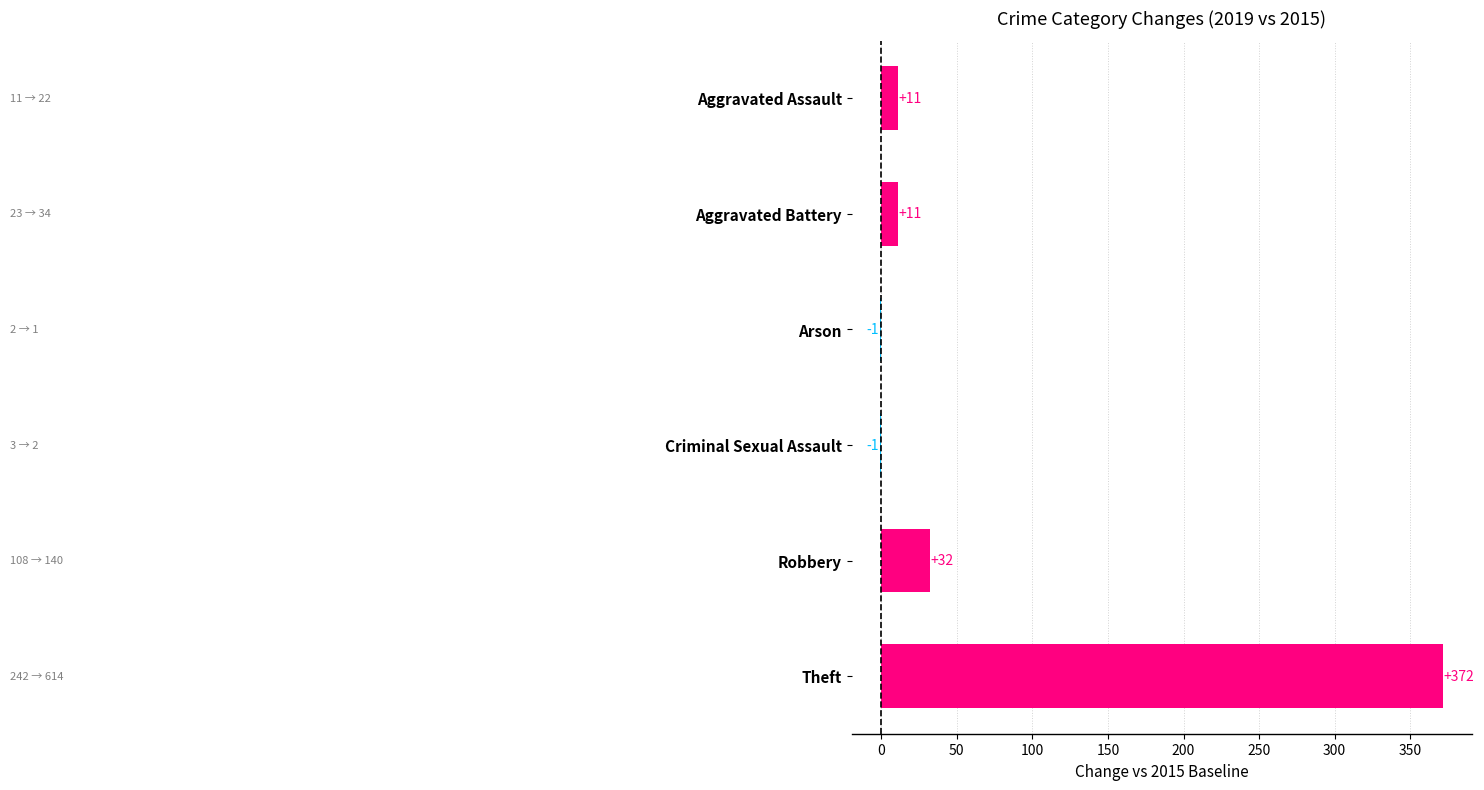

Which has a higher value, Arson or Theft?

Theft